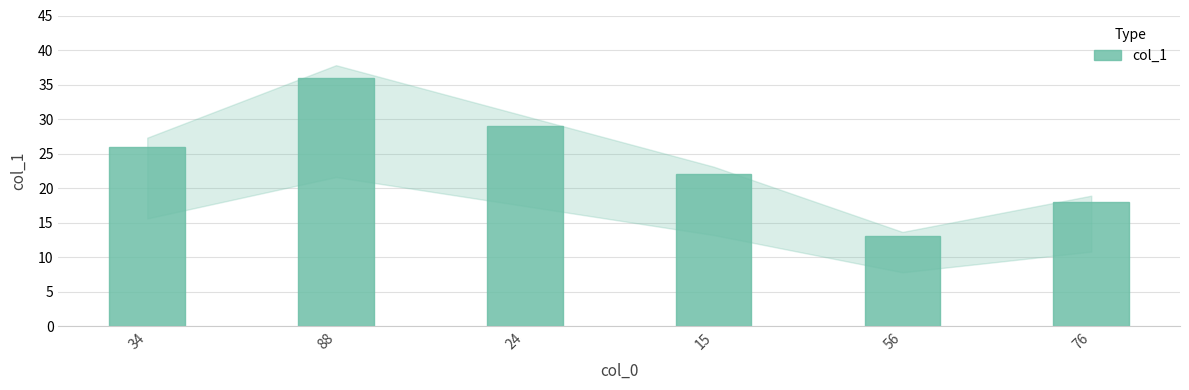

List the labels in order of value, smallest first.

56, 76, 15, 34, 24, 88